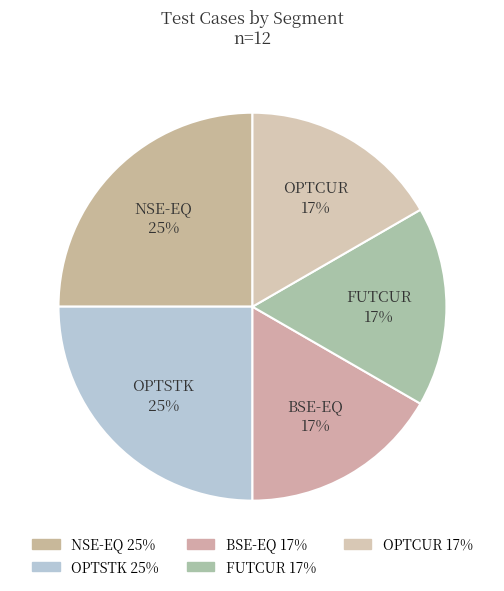

To the nearest percent, what portion does BSE-EQ represent?

17%